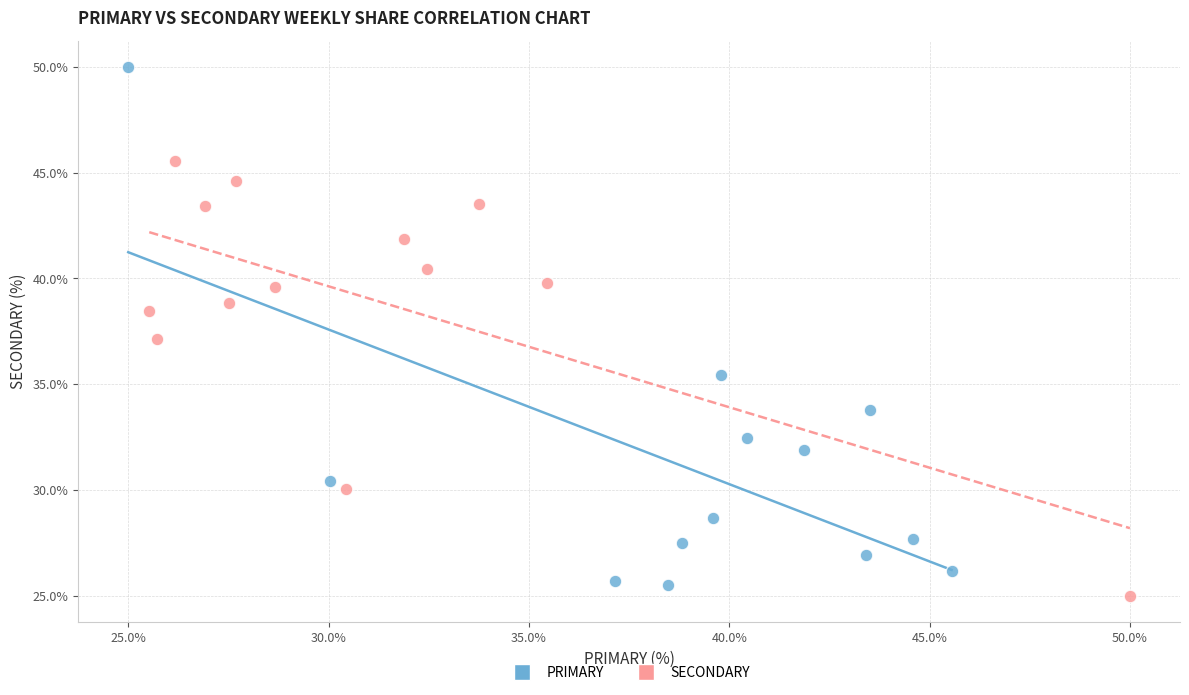

Which series reaches the minimum Y coordinate?

SECONDARY